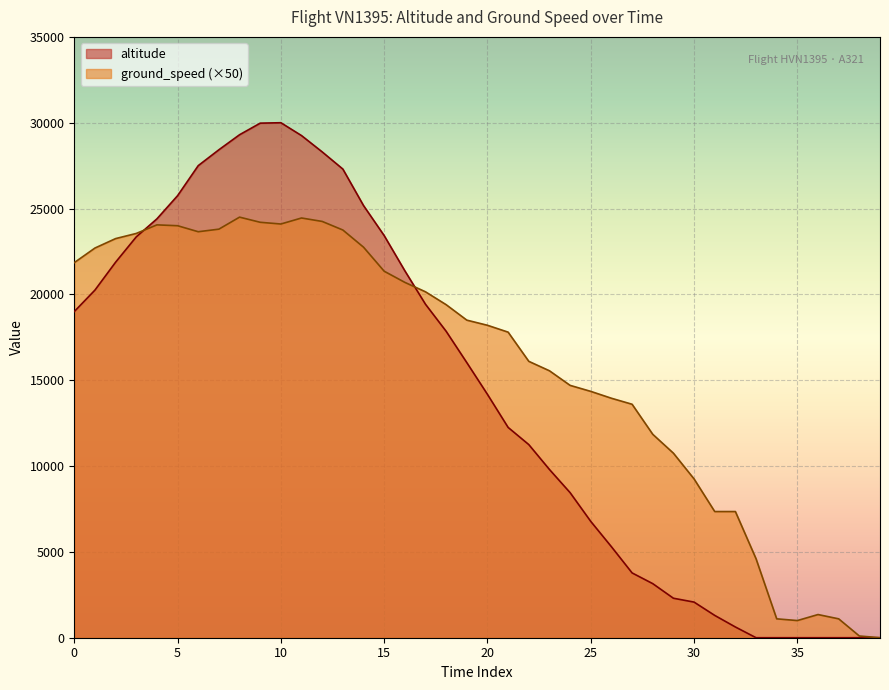

Does the chart display data point markers on the line(s)?

No